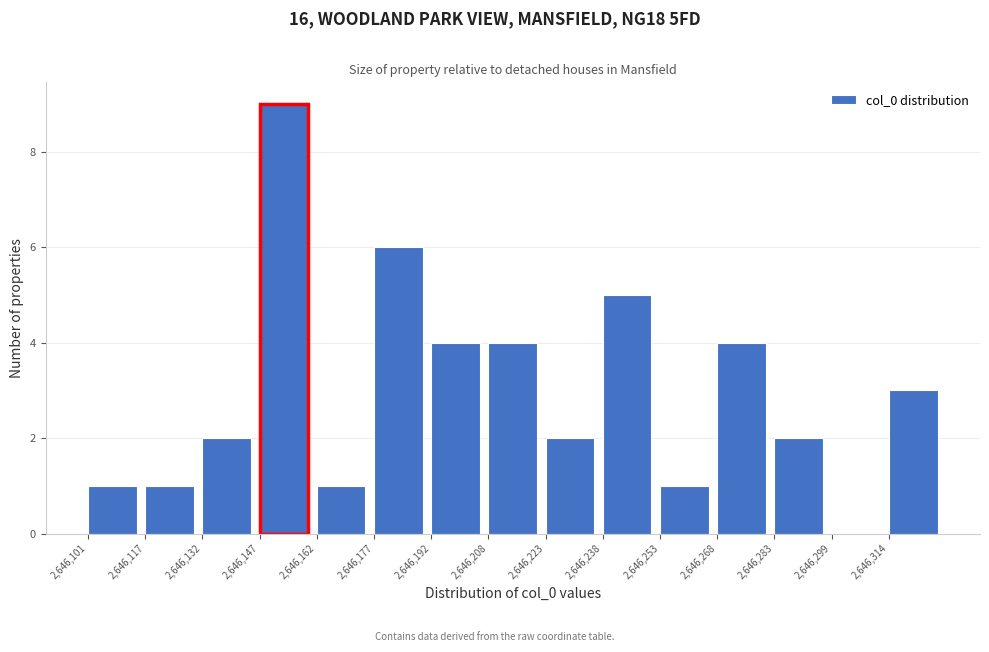

Reading left to right, list all the values displayed in this chart.

2,646,101=1	2,646,117=1	2,646,132=2	2,646,147=9	2,646,162=1	2,646,177=6	2,646,192=4	2,646,208=4	2,646,223=2	2,646,238=5	2,646,253=1	2,646,268=4	2,646,283=2	2,646,299=0	2,646,314=3